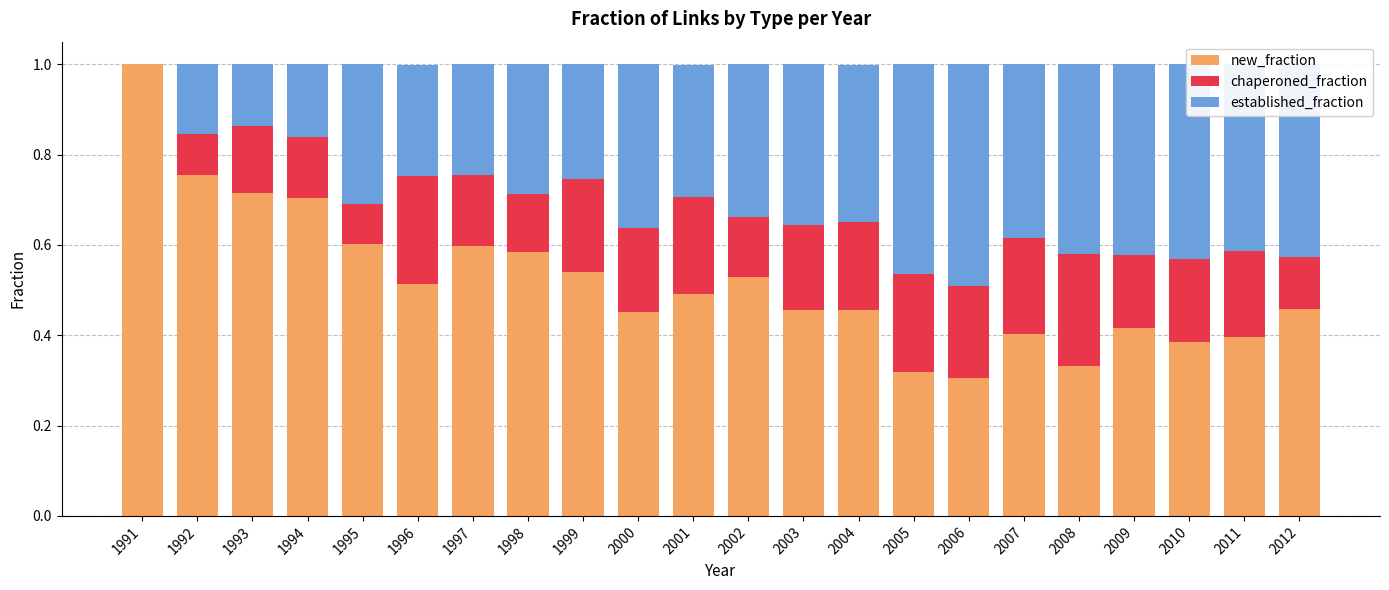

At which label does new_fraction reach its peak?

1991